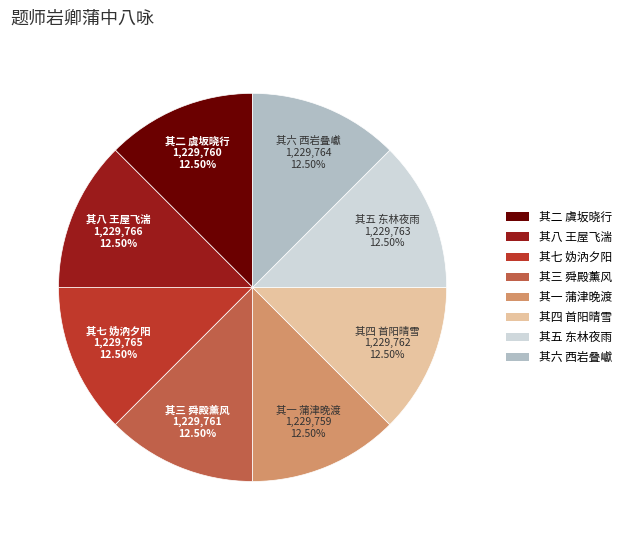

Is 其三 舜殿薰风 the majority of the pie?

No